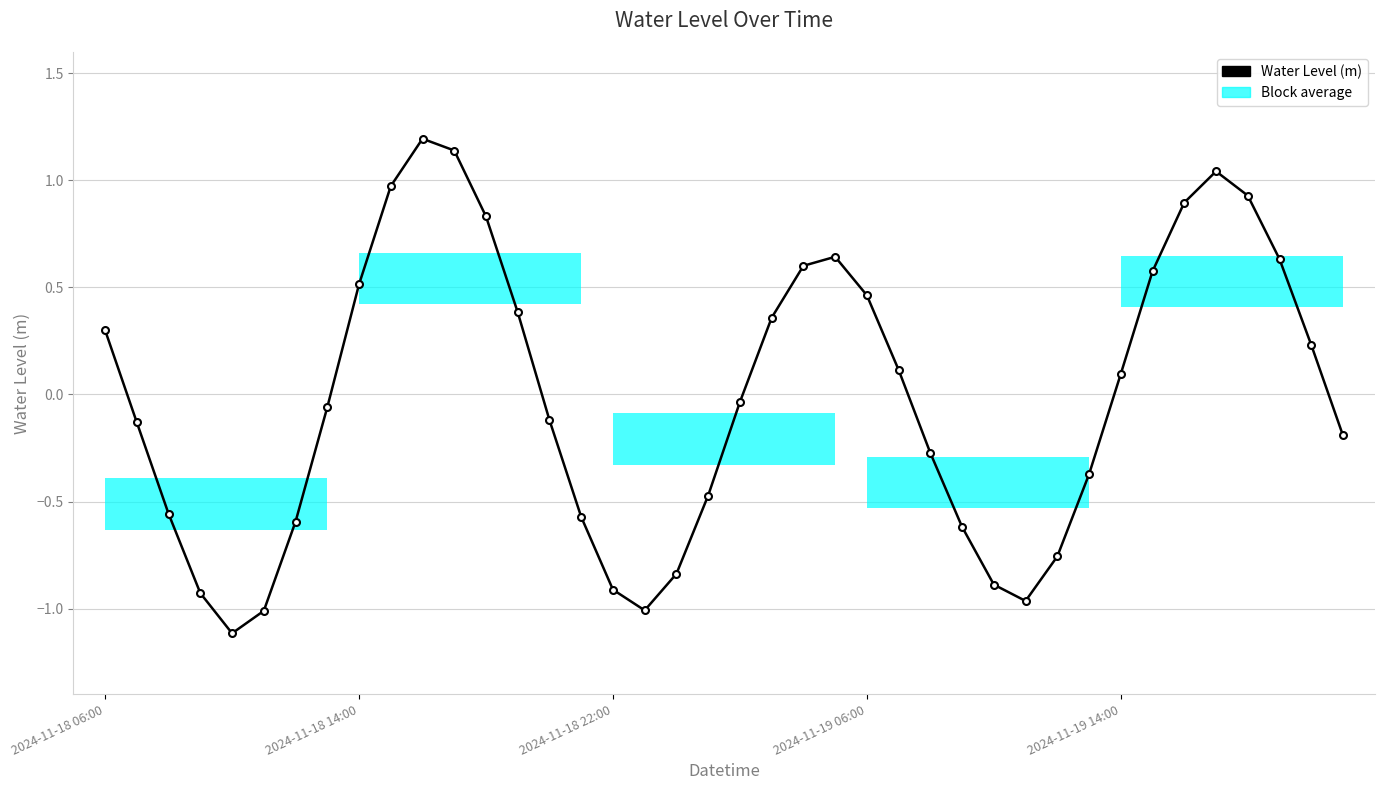

List the labels in order of value, largest first.

10, 11, 35, 9, 36, 34, 12, 23, 37, 22, 33, 8, 24, 13, 21, 2024-11-18 06:00, 38, 25, 32, 20, 7, 14, 2024-11-18 14:00, 39, 26, 31, 19, 2024-11-18 22:00, 15, 6, 27, 30, 18, 28, 16, 2024-11-19 06:00, 29, 17, 5, 2024-11-19 14:00